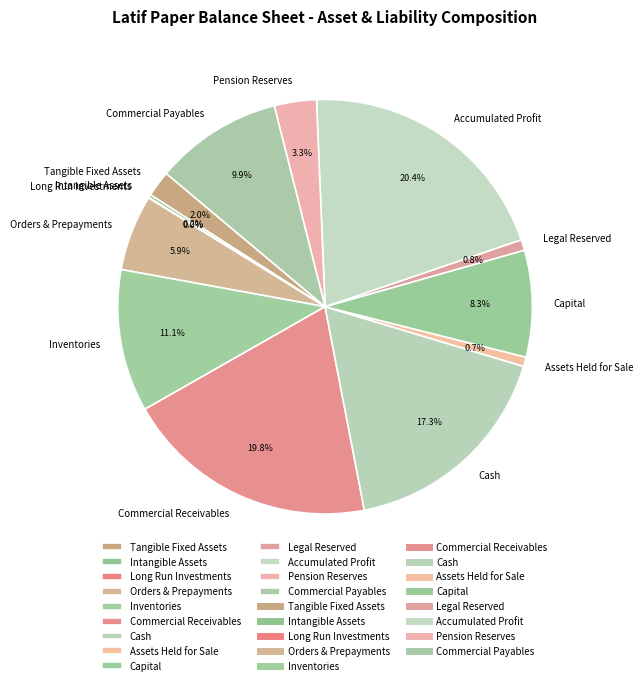

Which category has the biggest portion of the pie?

Accumulated Profit